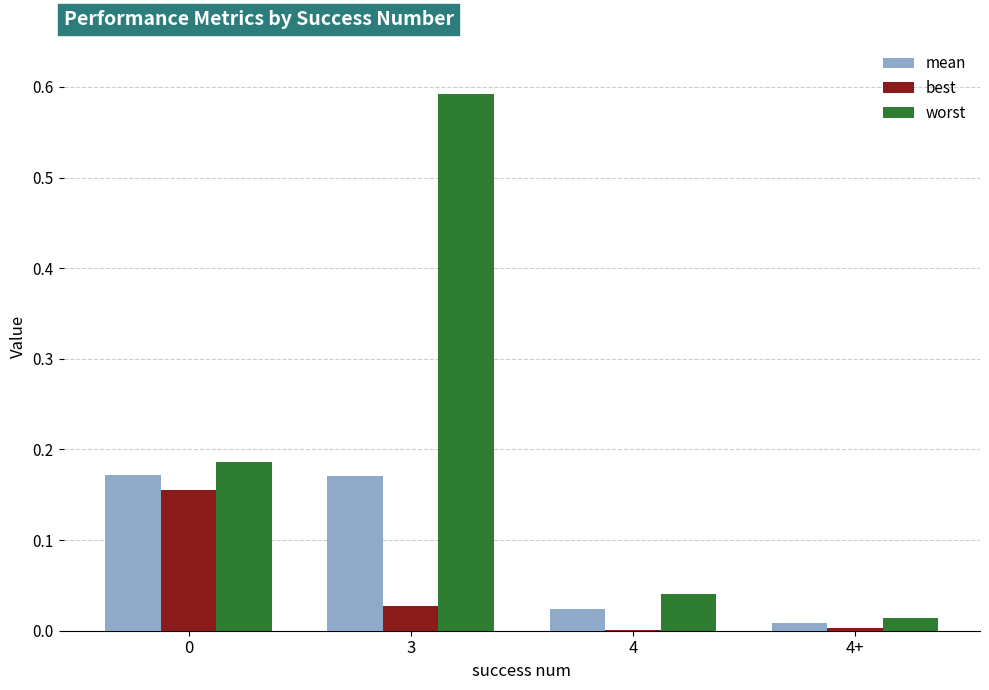

What are all the series names shown in the legend?

mean, best, worst